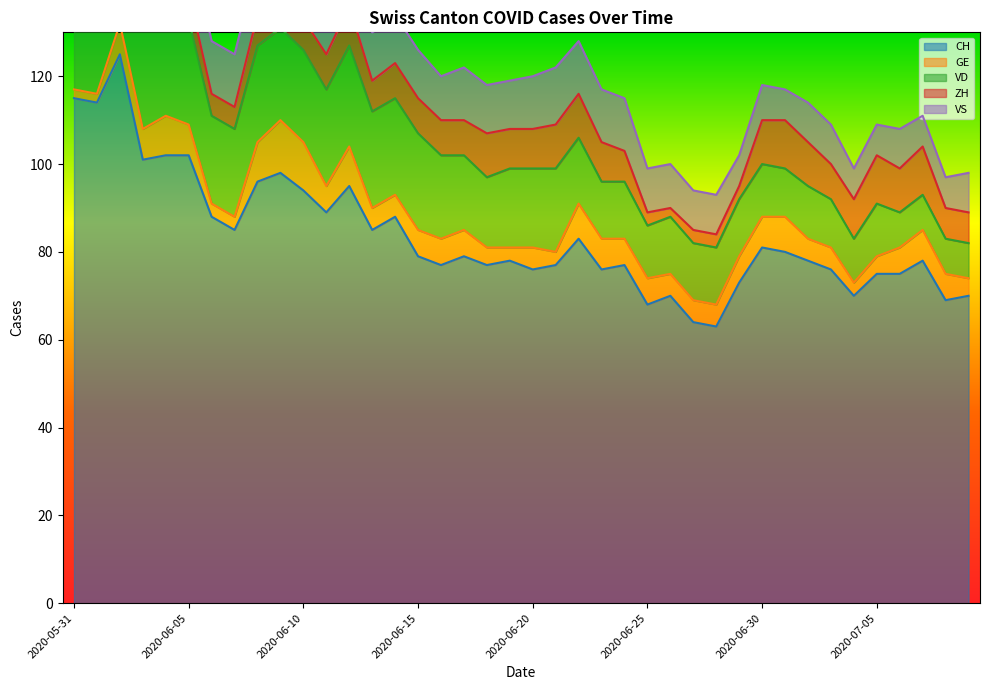

Which category has the lowest value in the GE series?

2020-05-31